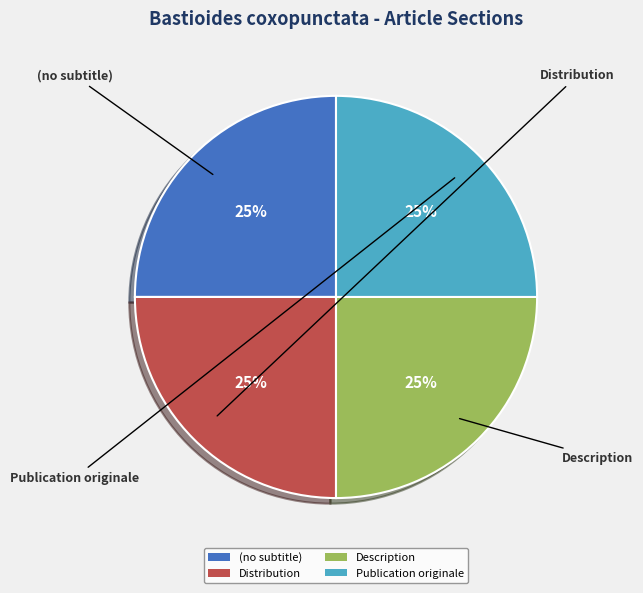

To the nearest percent, what is the average slice percentage?

25%